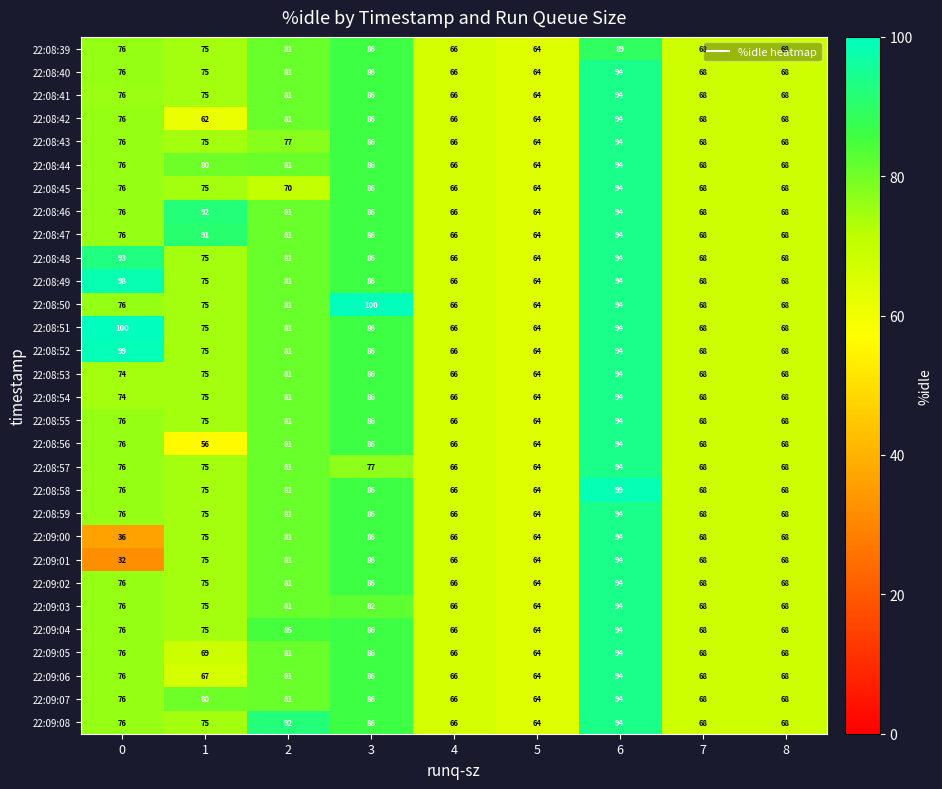

At how many categories does at least one series exceed 83?

5